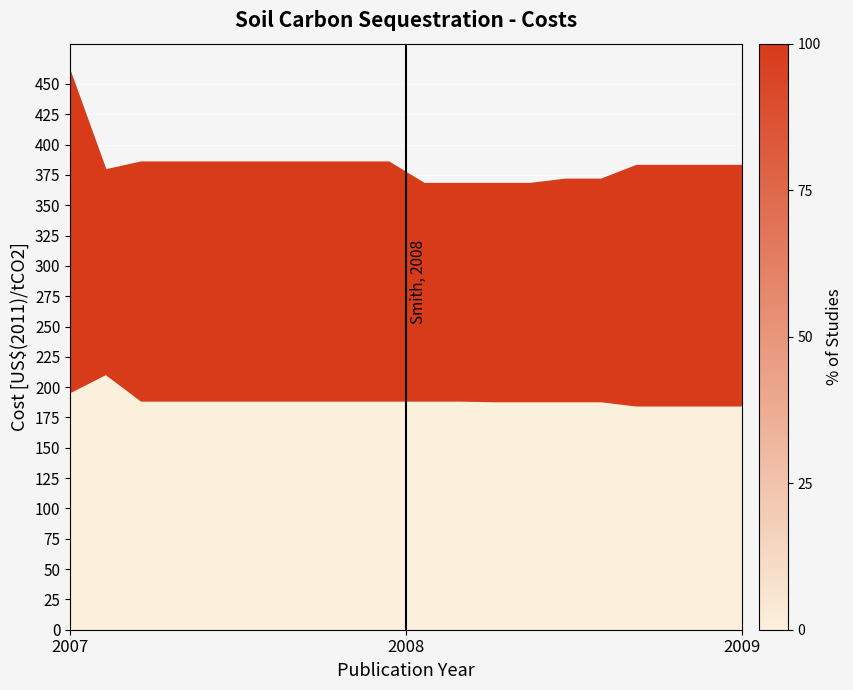

At which category is the sum across all series the highest?

2007